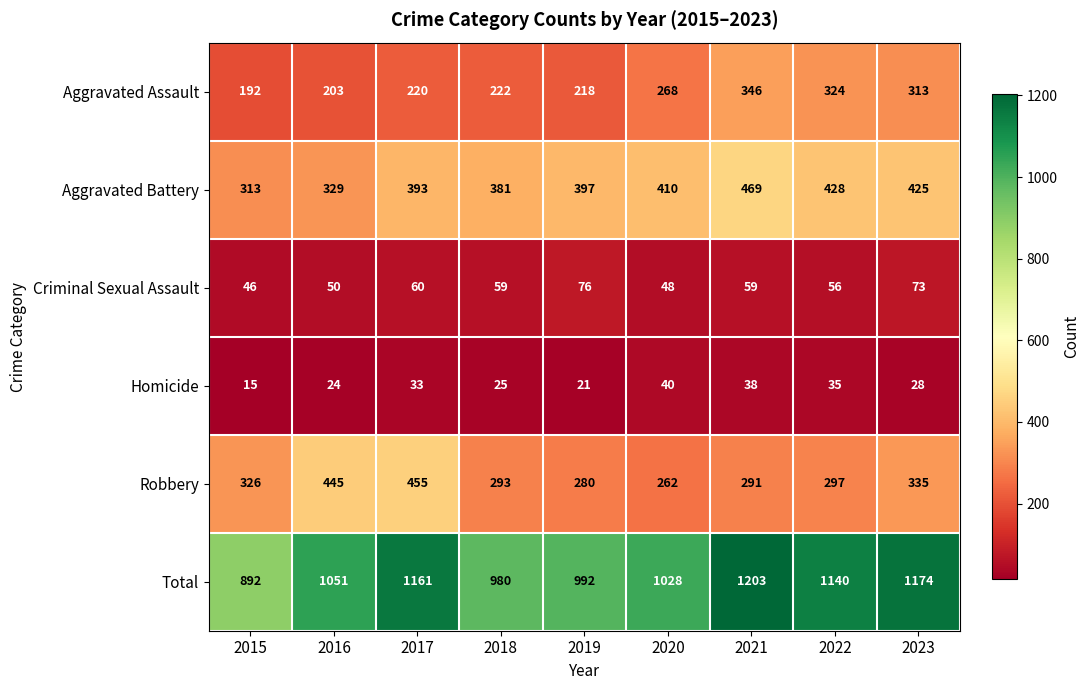

The value of Robbery at 2020 is 177. True or false?

False